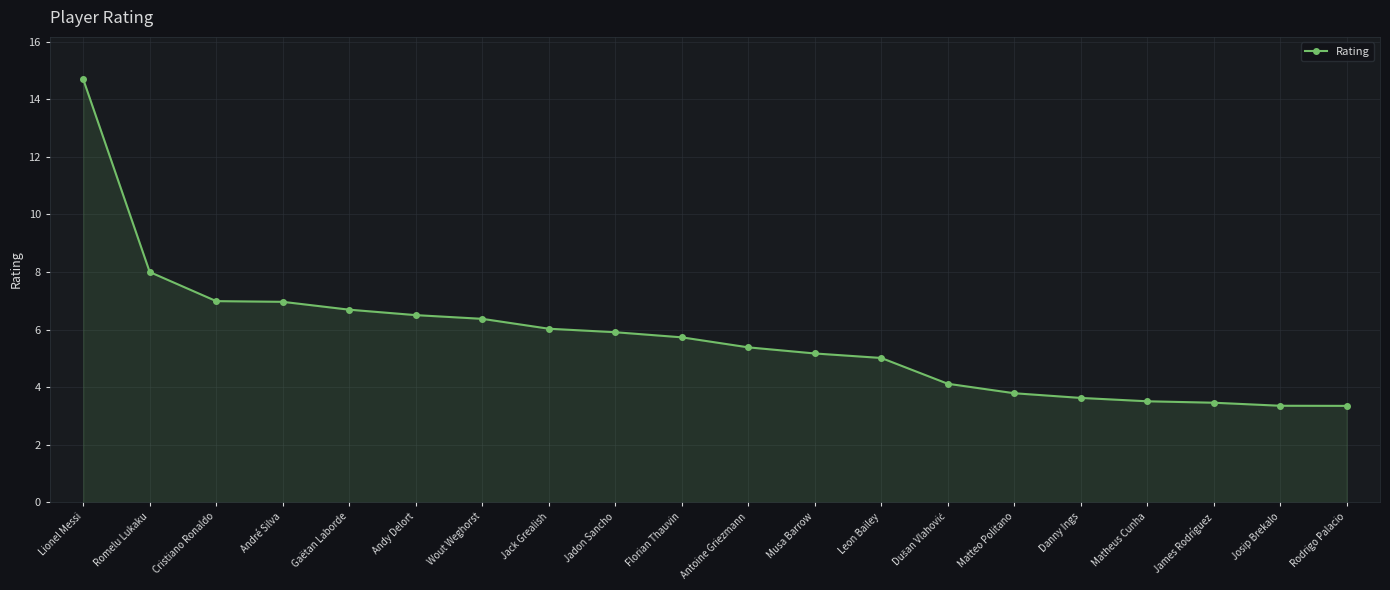

What is the maximum value shown in the chart?

14.7